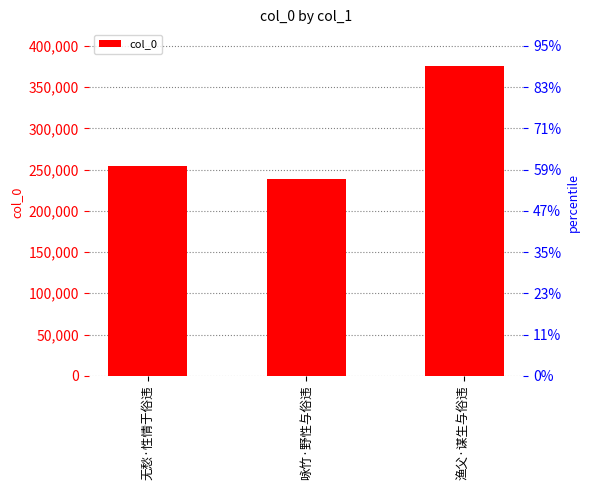

What position from the right is 渔父·谋生与俗违?

1